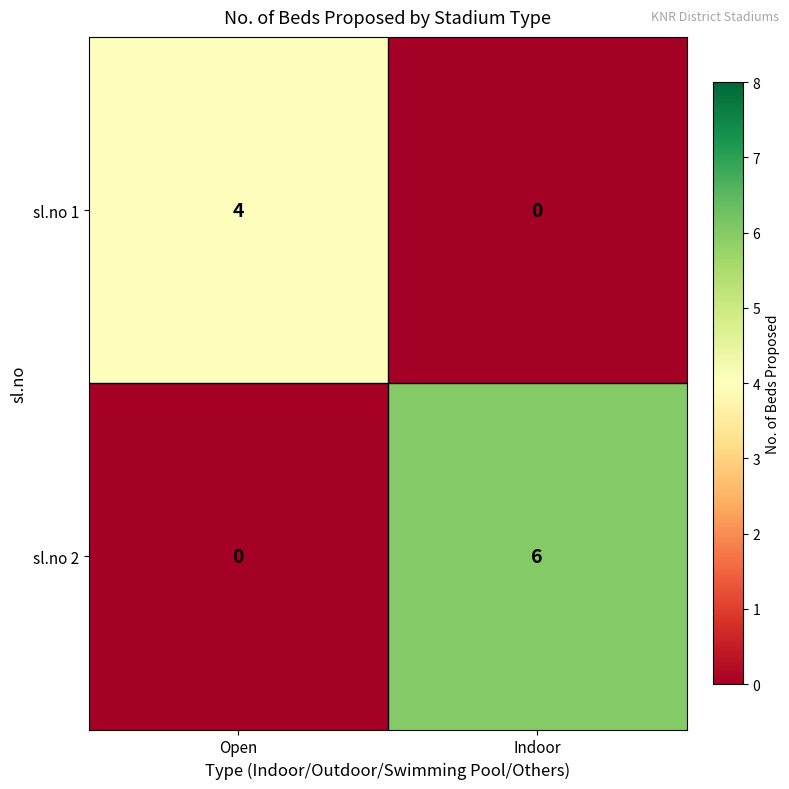

The sl.no 2 series shows 3 at Indoor. True or false?

False